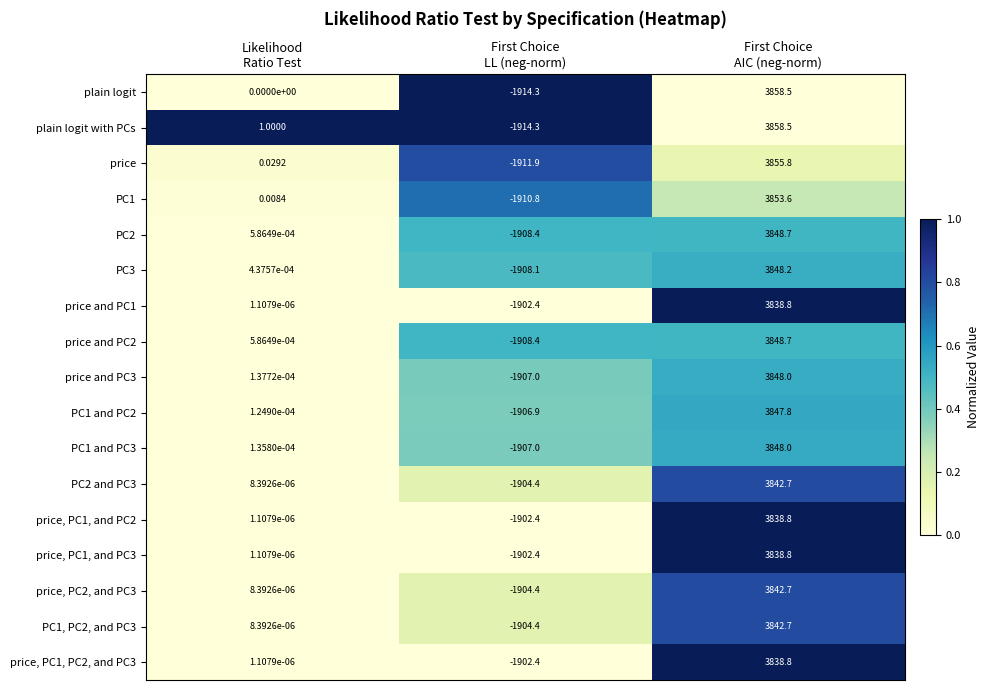

How many categories are shown in the chart?

3